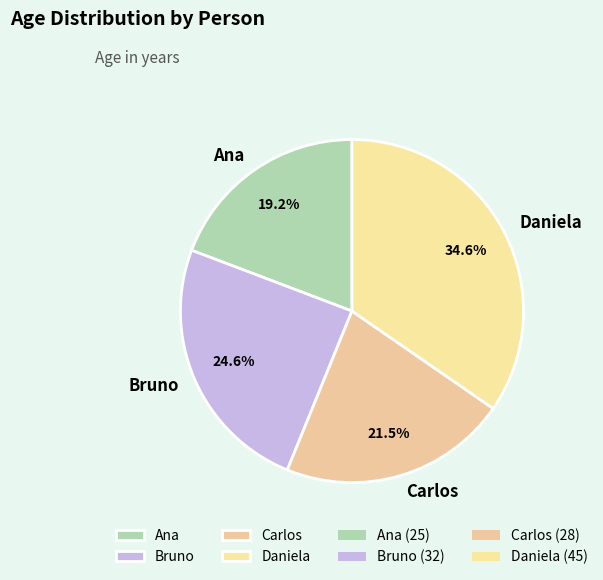

How many slices are in this pie chart?

4